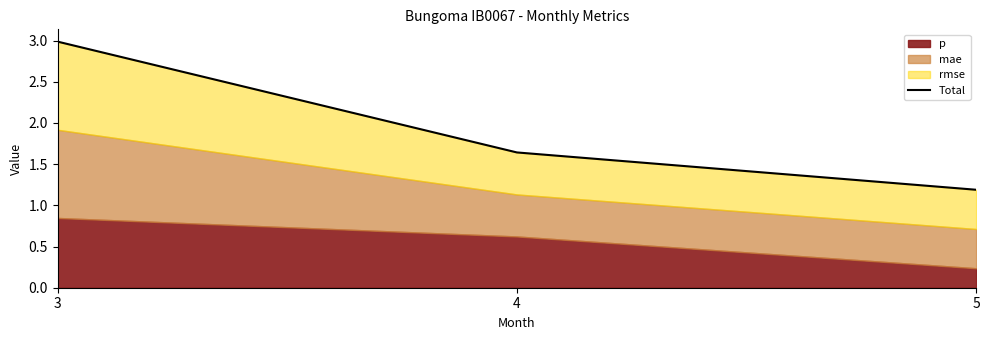

What is the difference between the maximum and minimum values?

1.8